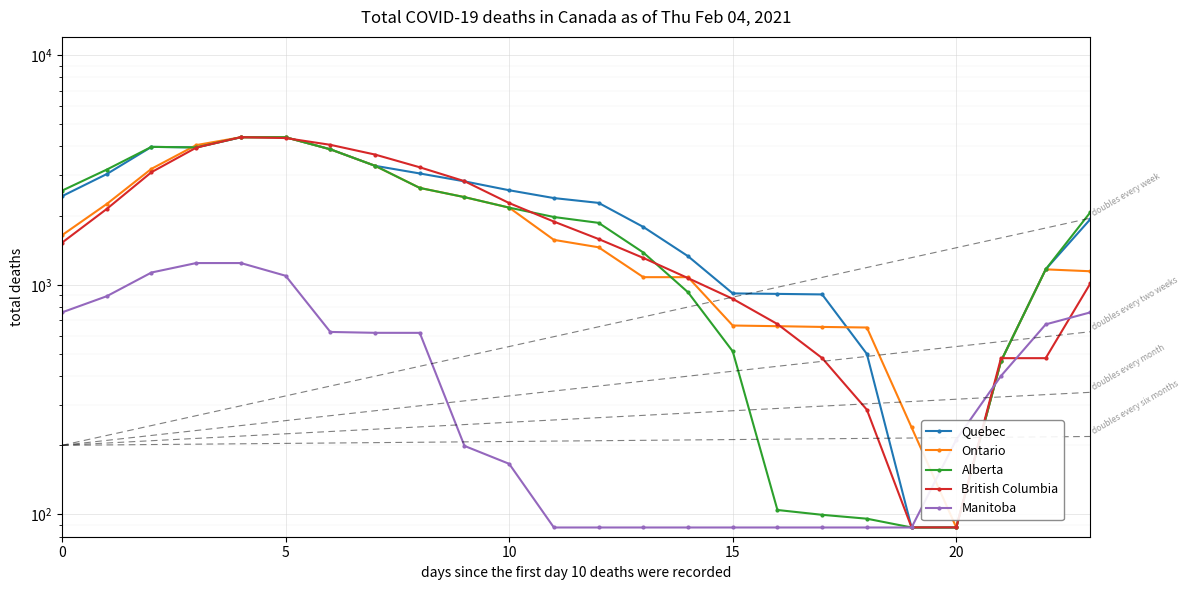

What is the average value of the Manitoba series?

475.7